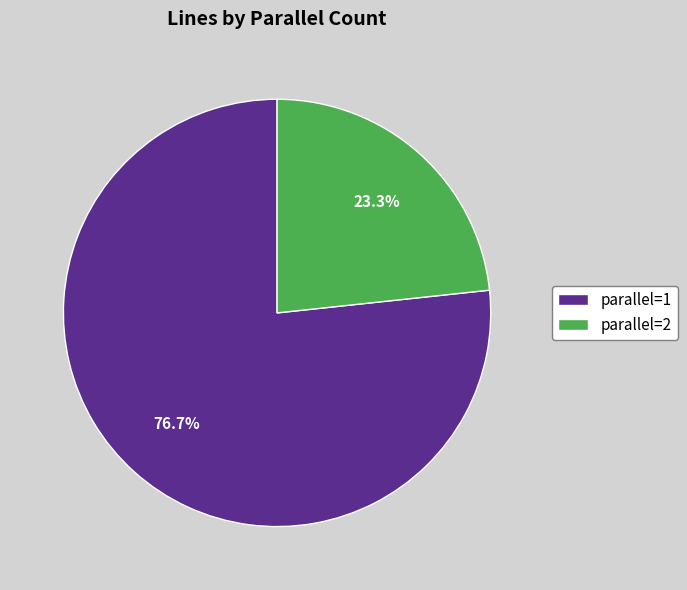

Approximately how many times larger is the value at parallel=2 compared to parallel=1?

0.3